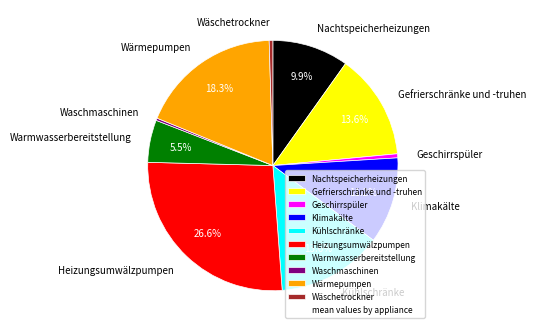

Which category has the biggest portion of the pie?

Heizungsumwälzpumpen